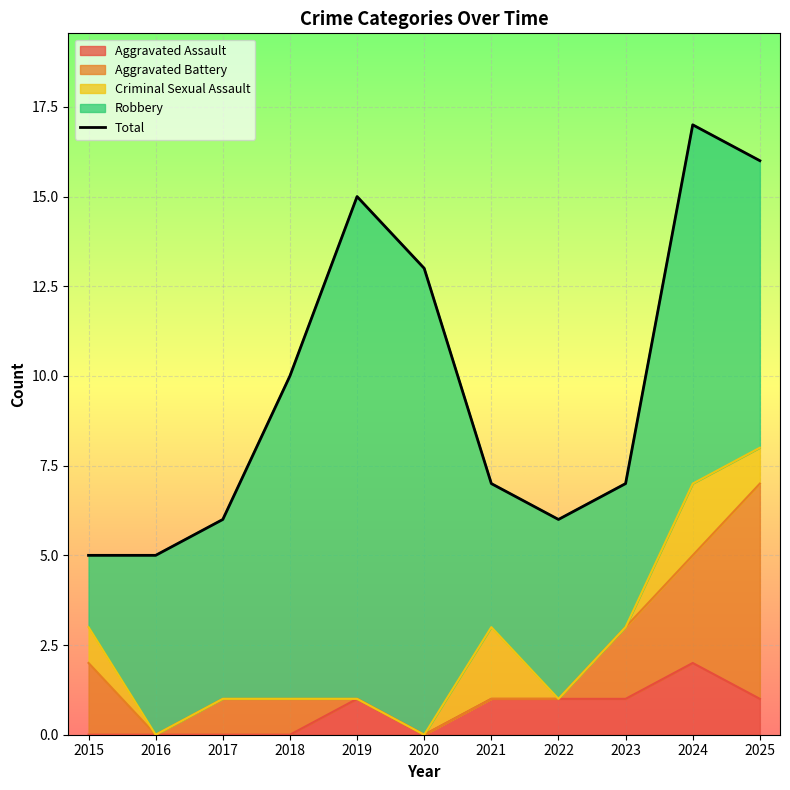

Reading right to left, transcribe all the data shown in this chart.

2025=16	2024=17	2023=7	2022=6	2021=7	2020=13	2019=15	2018=10	2017=6	2016=5	2015=5